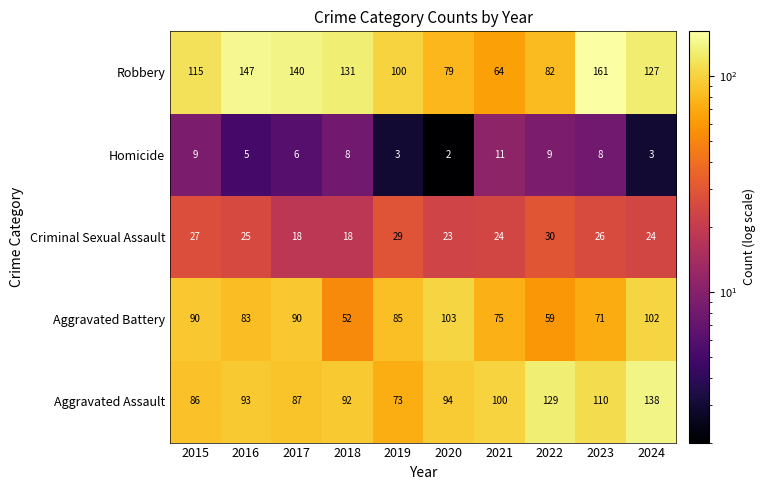

At 2021, list the series in order from smallest to largest.

Homicide, Criminal Sexual Assault, Robbery, Aggravated Battery, Aggravated Assault